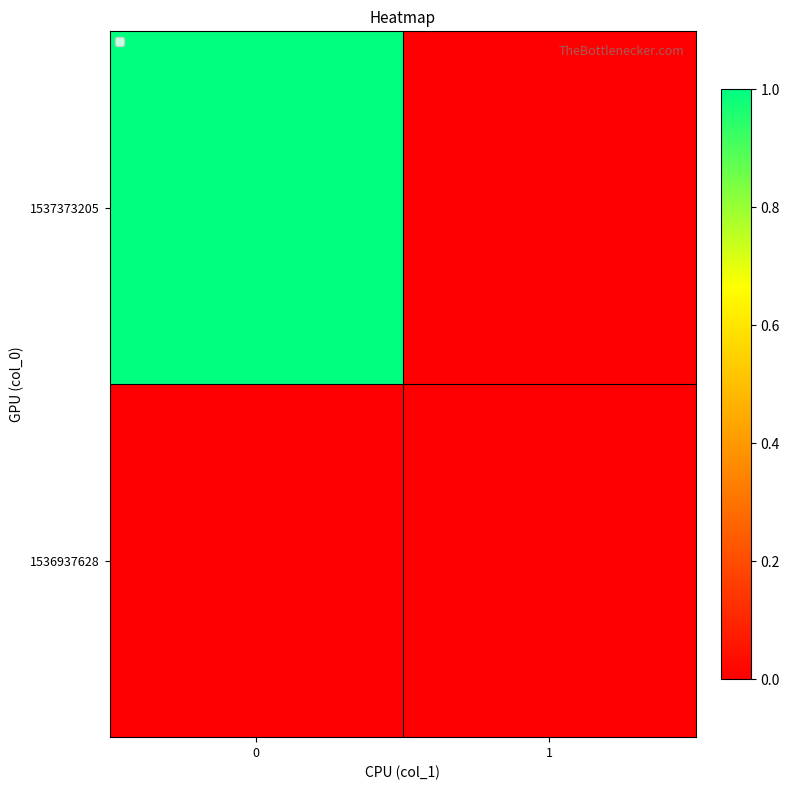

Reading right to left, what are all the values shown in this chart?

1536937628: 1=0	0=0
1537373205: 1=0	0=1